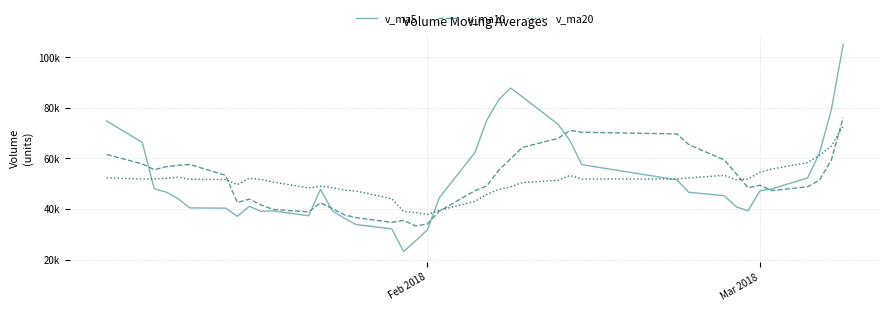

List the series in order of their overall mean, lowest first.

v_ma20, v_ma10, v_ma5